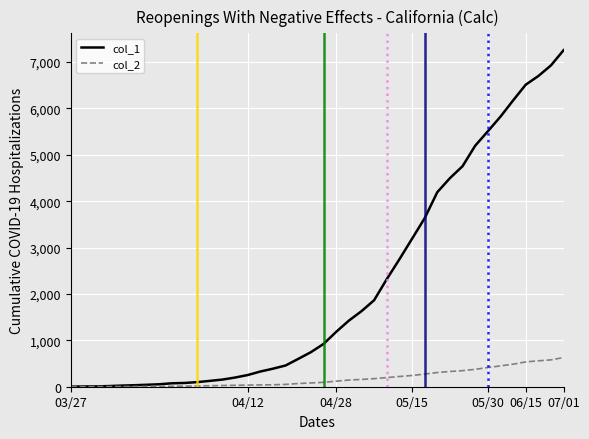

Rank the series by their maximum value, from highest to lowest.

col_1, col_2